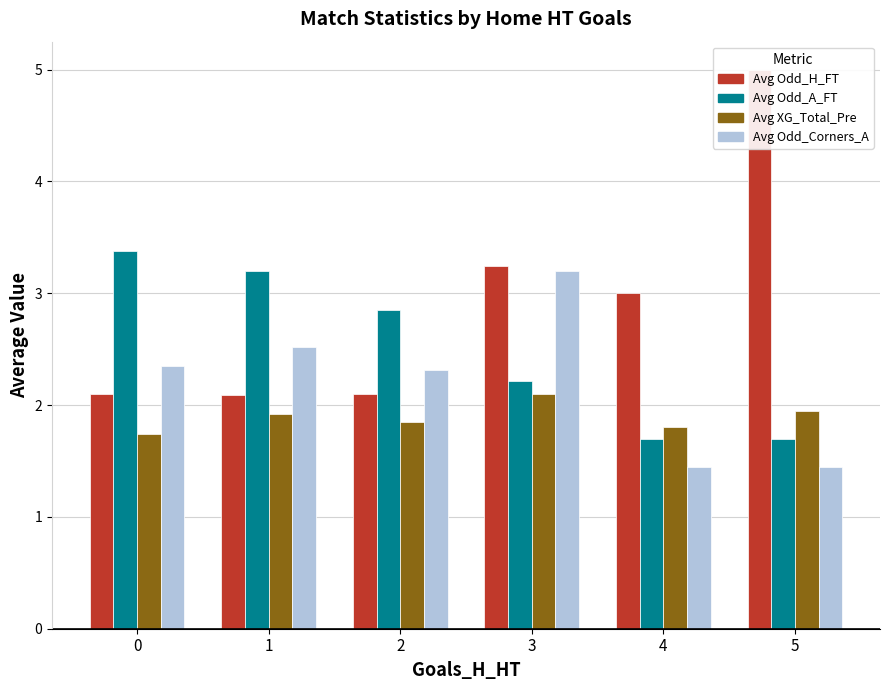

What is the greatest value displayed?

5.0